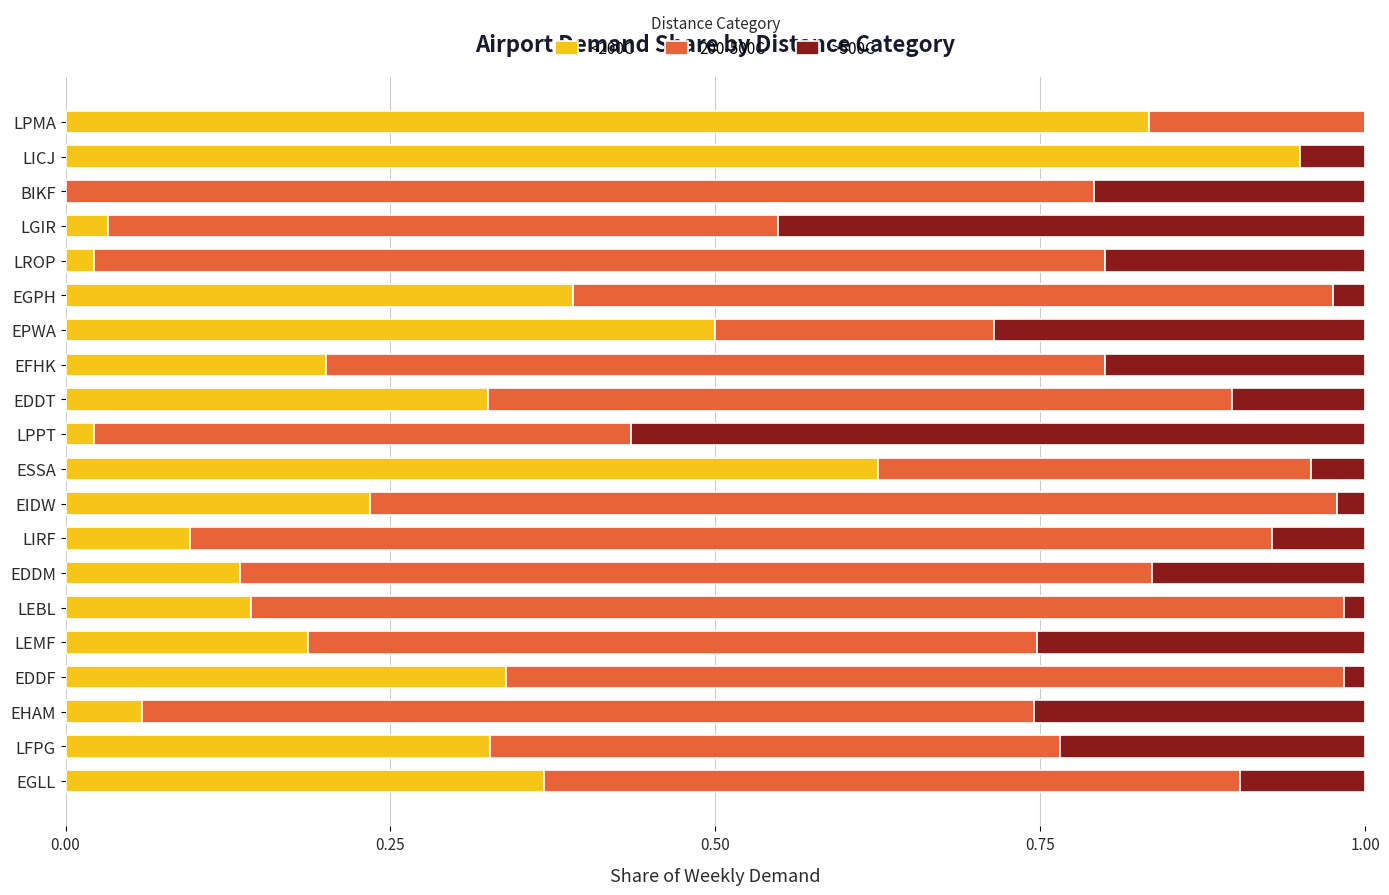

Count the number of data series in this chart.

3